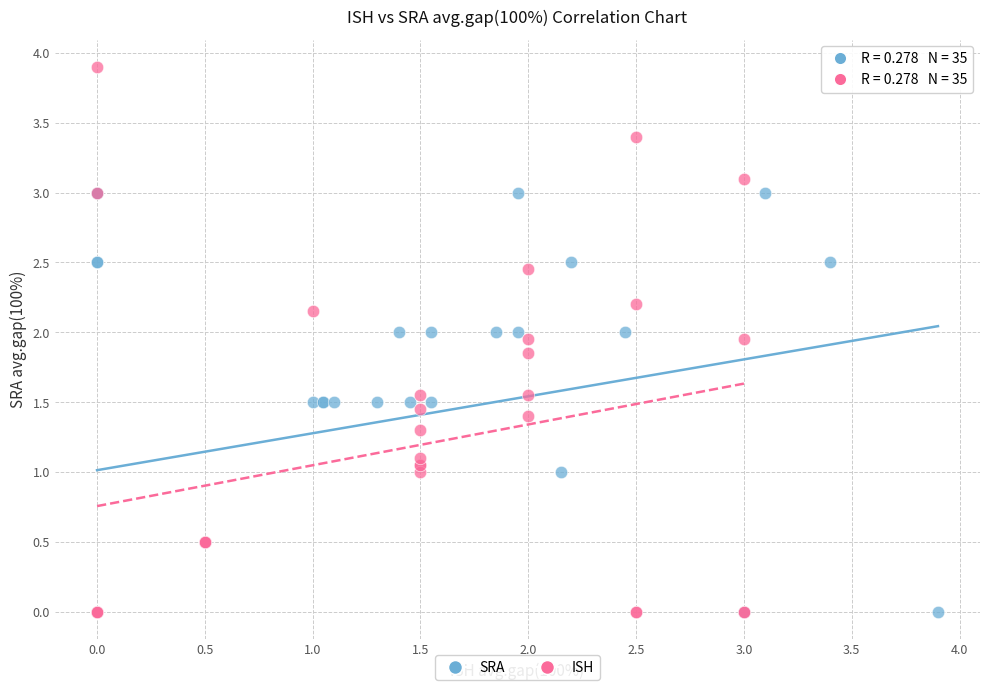

Which series has the largest Y range (max minus min)?

ISH